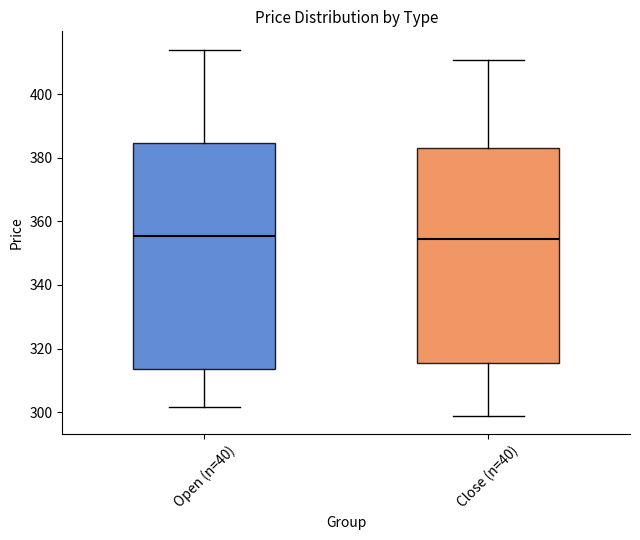

Reading left to right, read every box against the y-axis: the position of its median line, the range the box covers, and the ends of its whiskers. The values are not printed on the chart, so give them approximately, as read against the axis.

Open (n=40): median 356, box 314 to 384, whiskers 302 to 414
Close (n=40): median 354, box 316 to 384, whiskers 298 to 410